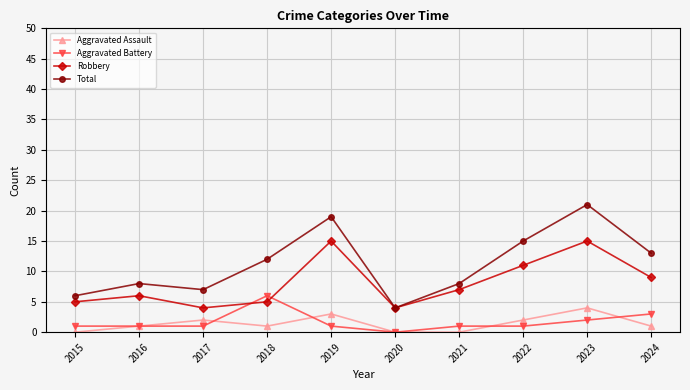

Which series has the largest total across all categories?

Total